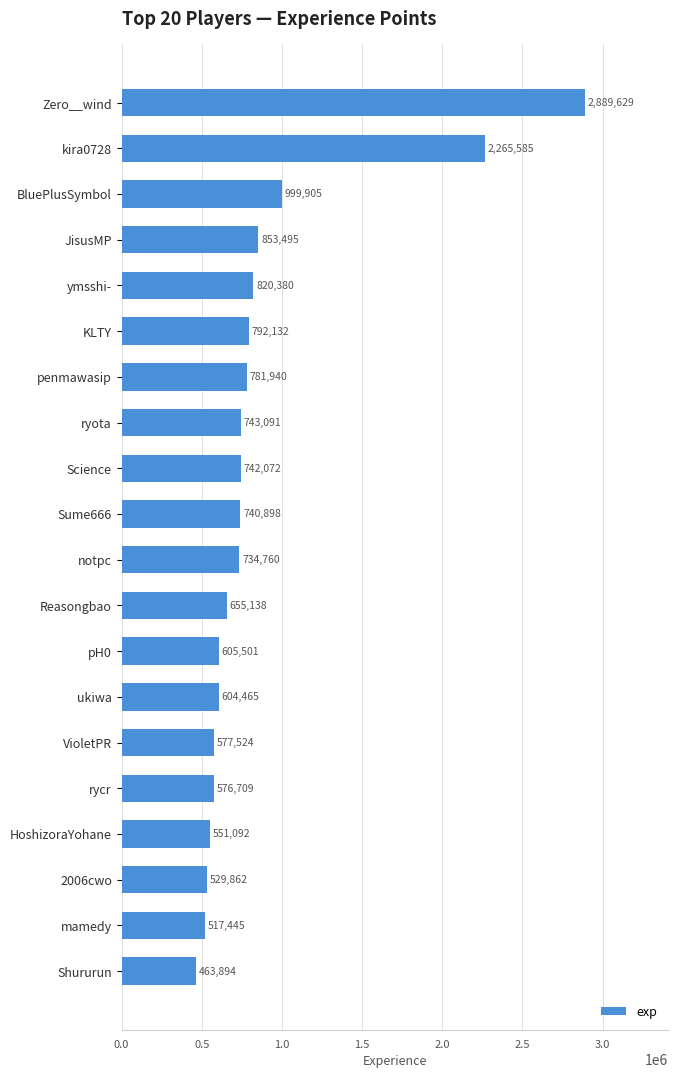

What is the average value?

872276